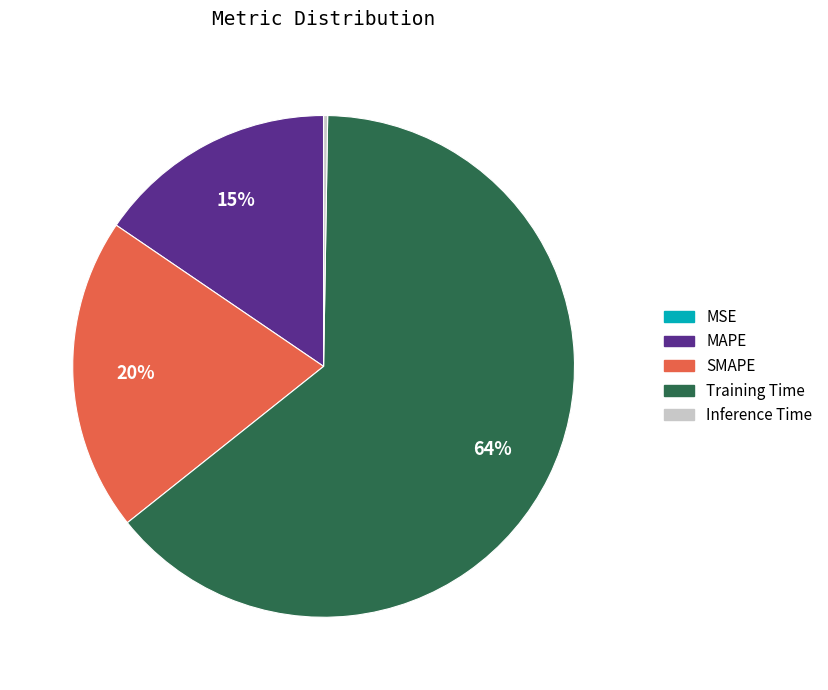

Is there a majority slice in this chart?

Yes